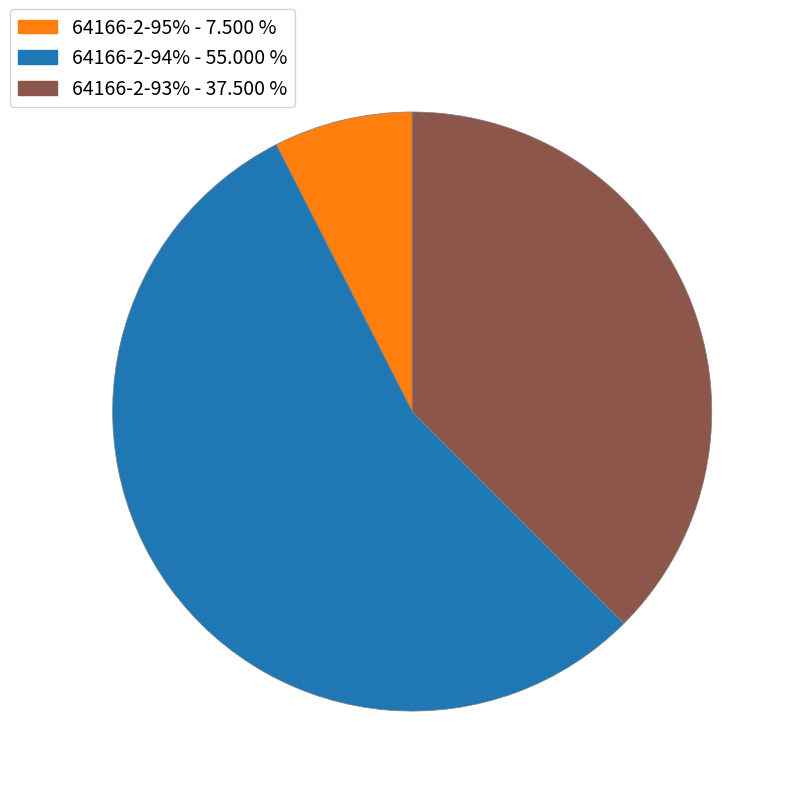

Does any single category account for the majority?

Yes